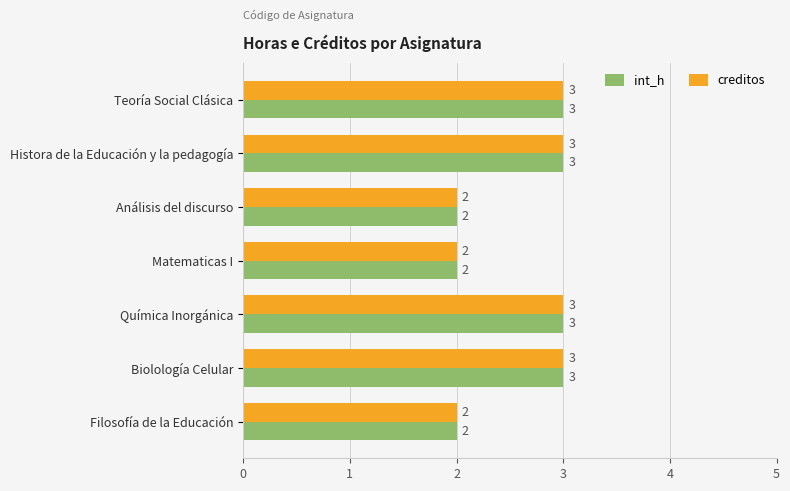

What is the total value across all series at Filosofía de la Educación?

4